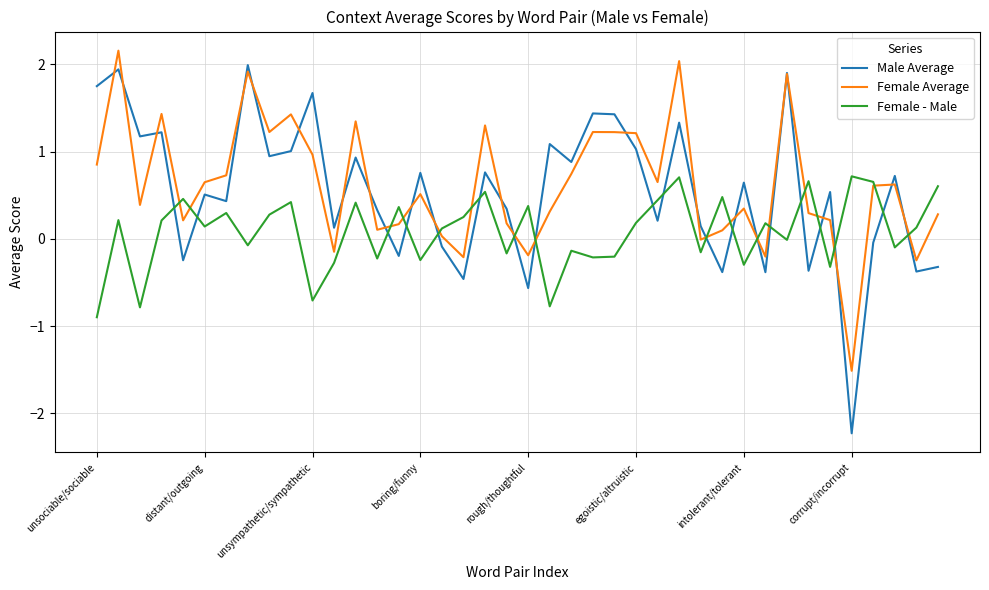

True or false: Male Average and Female - Male cross at least once.

True